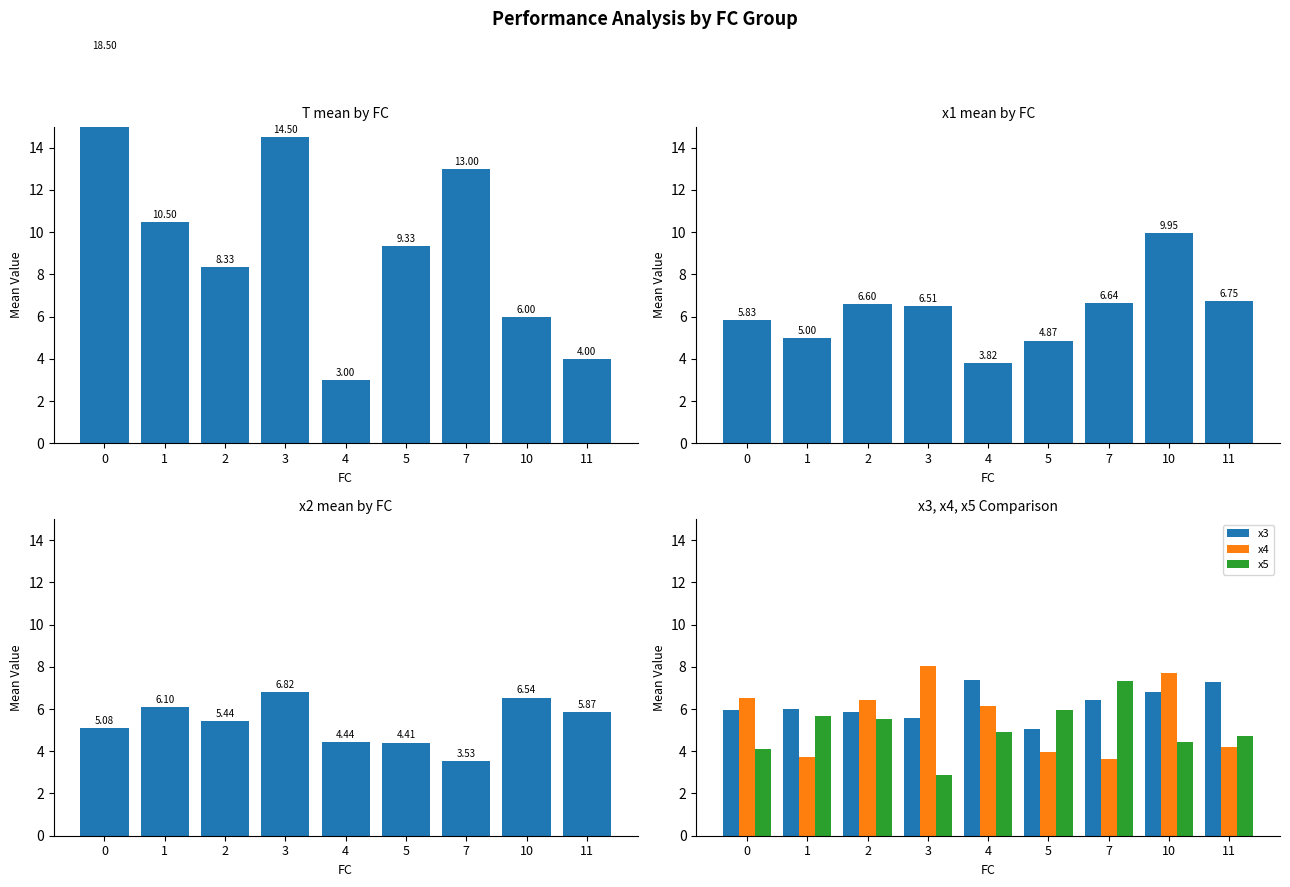

Are the bars horizontal?

No